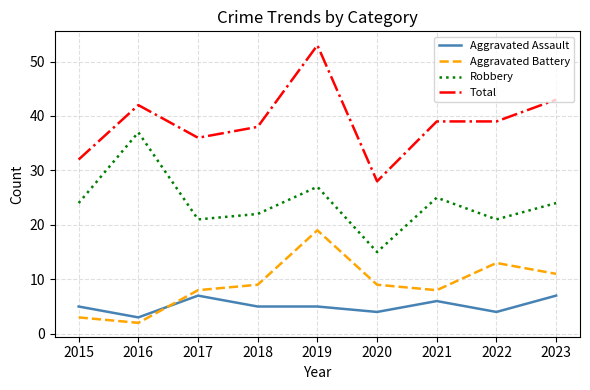

Reading left to right, transcribe all the data shown in this chart.

Aggravated Assault: 5	3	7	5	5	4	6	4	7
Aggravated Battery: 3	2	8	9	19	9	8	13	11
Robbery: 24	37	21	22	27	15	25	21	24
Total: 32	42	36	38	53	28	39	39	43